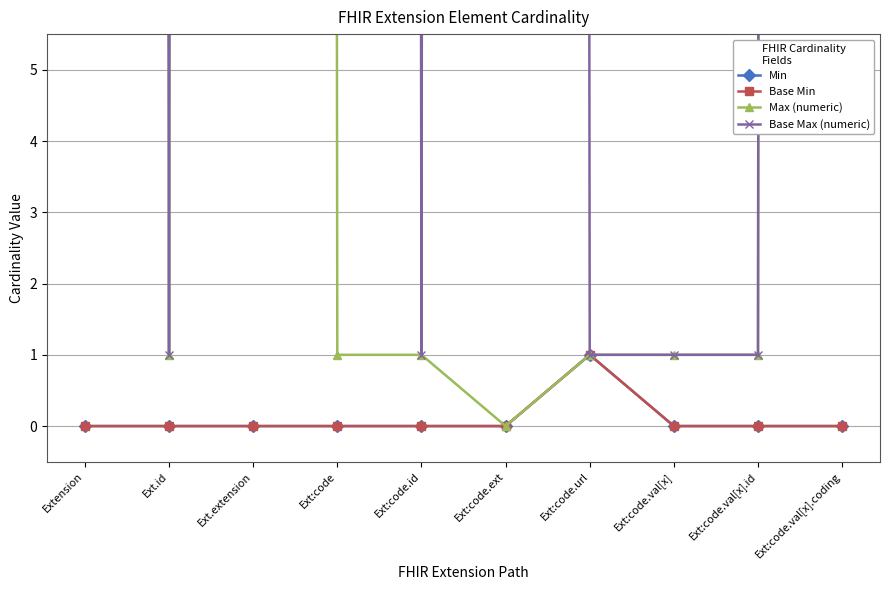

List the series in order of their peak value, highest first.

Max (numeric), Base Max (numeric), Min, Base Min